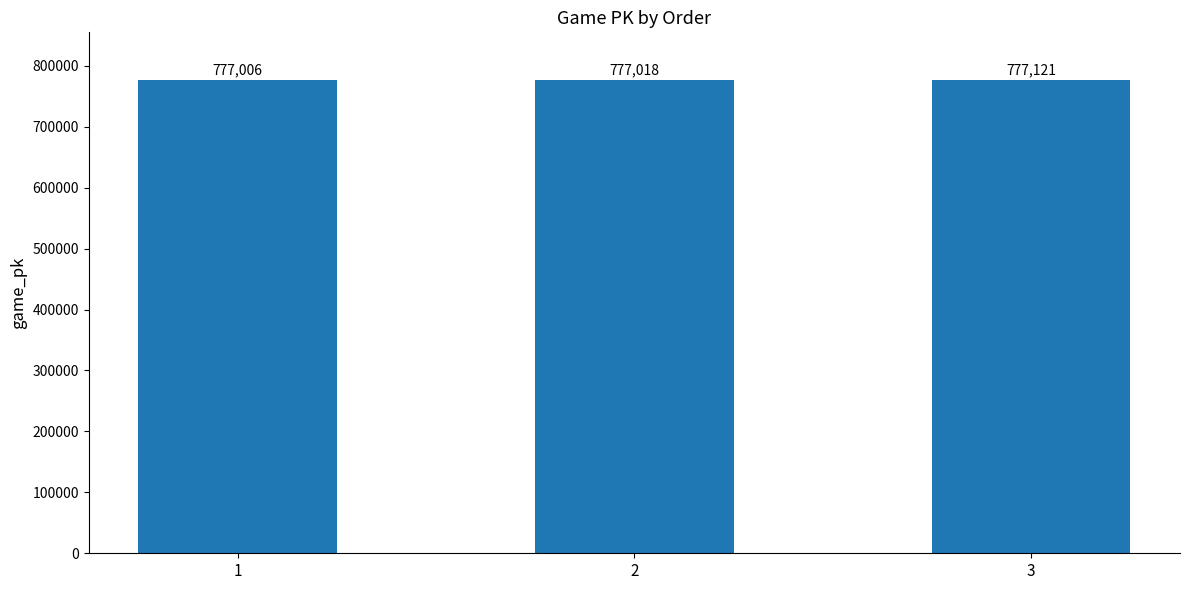

How many bars are there in total?

3